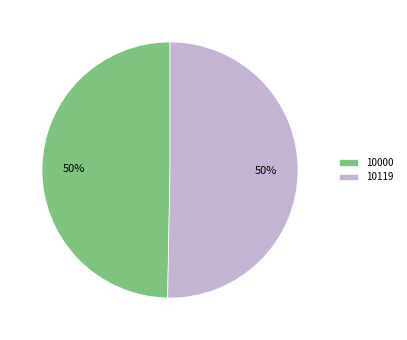

Which category accounts for the majority?

10119